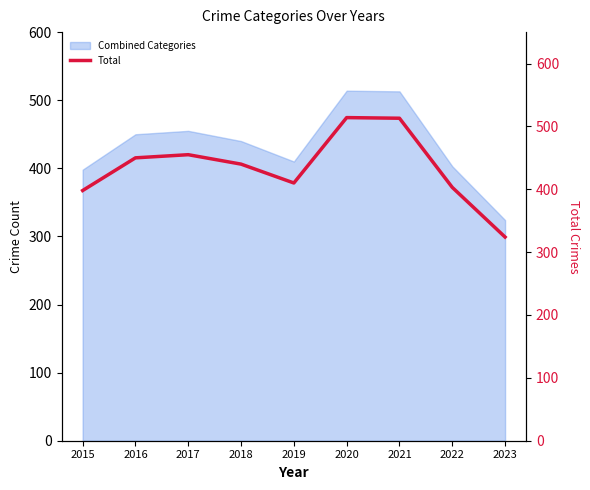

Is it true that the value at 2018 is 604?

False